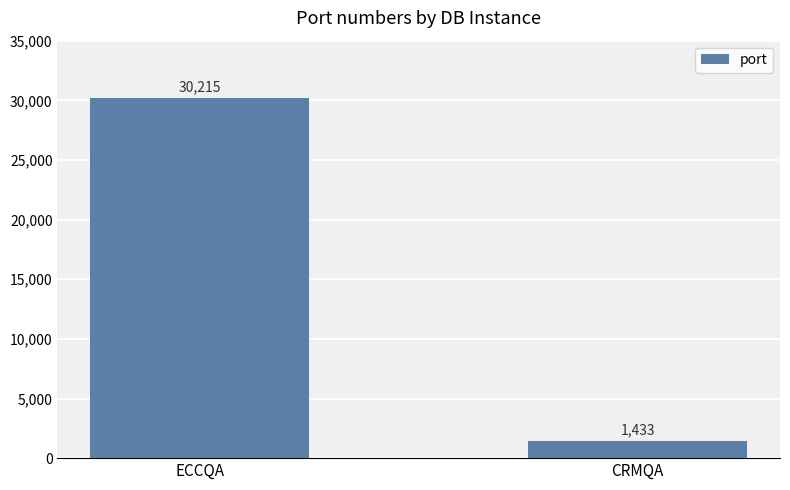

Does the chart contain stacked bars?

No